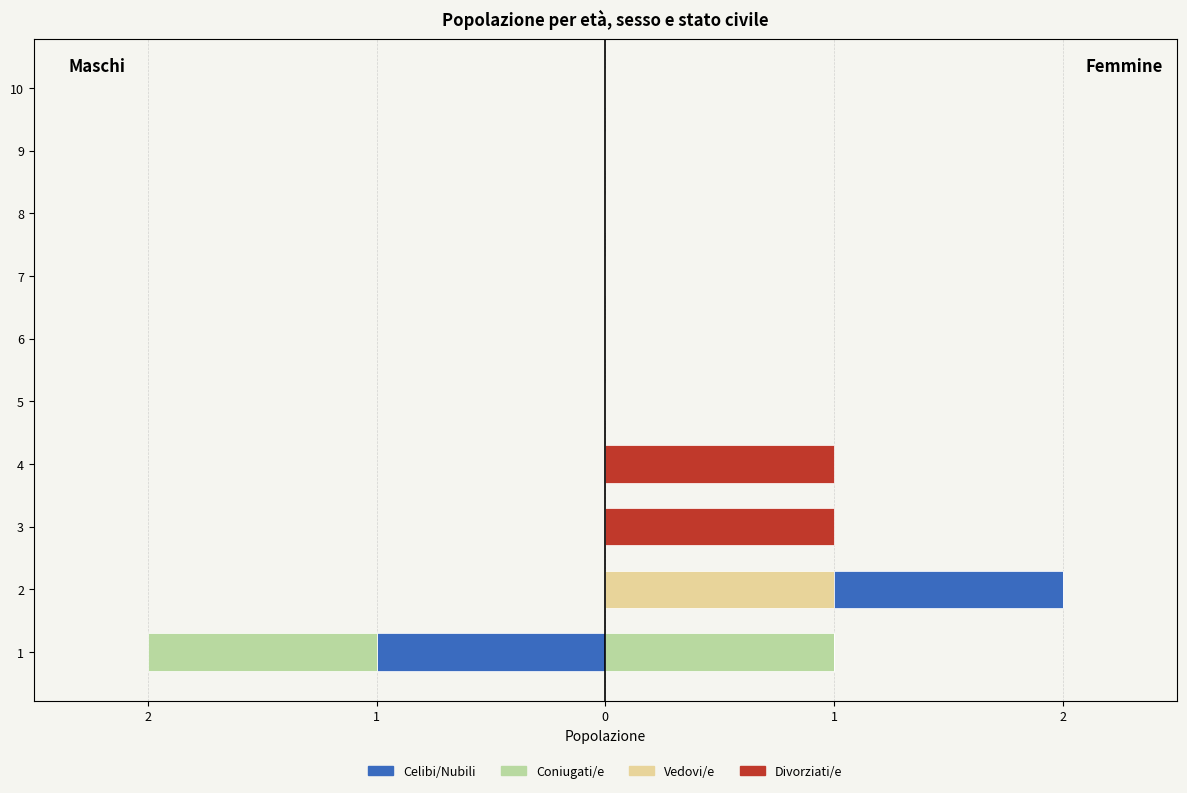

What is the maximum value for Vedovi/e?

1